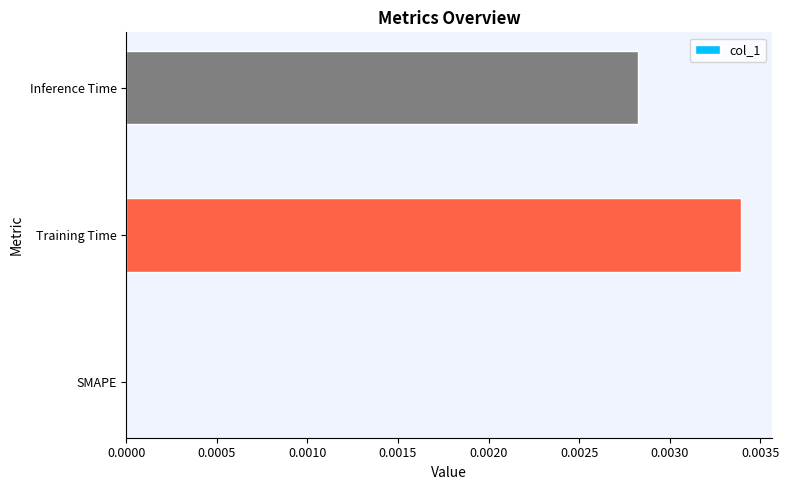

Which label corresponds to the largest value in the chart?

Training Time